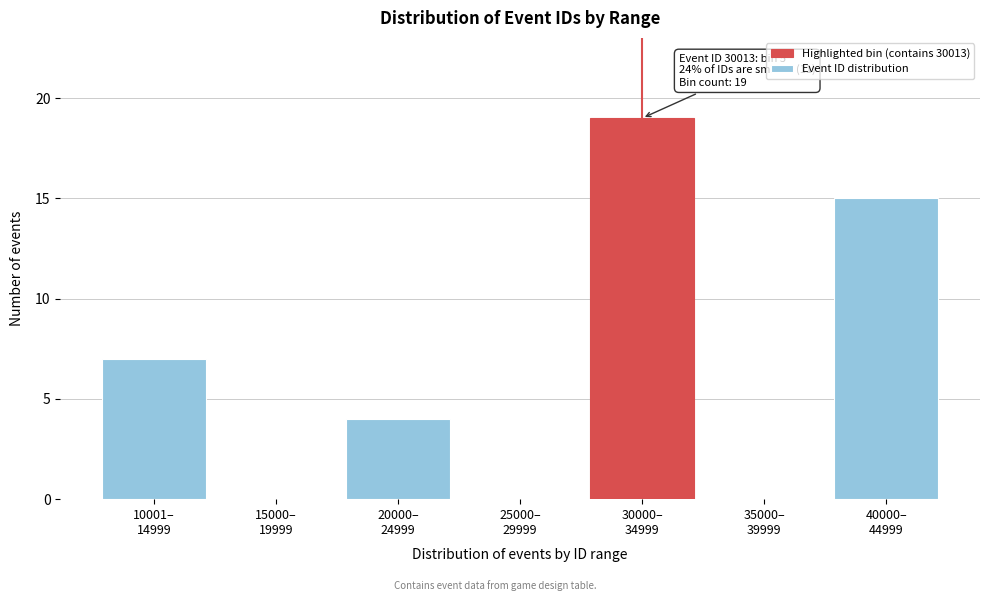

What is the greatest value displayed?

19